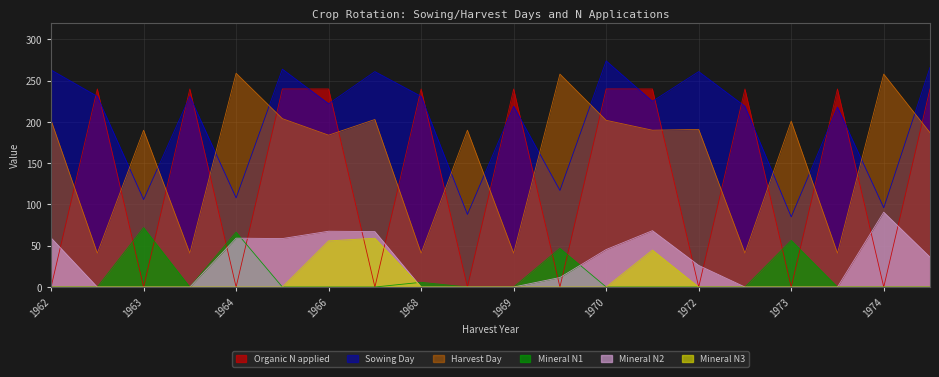

At which category does OrgN reach its first local peak?

1963